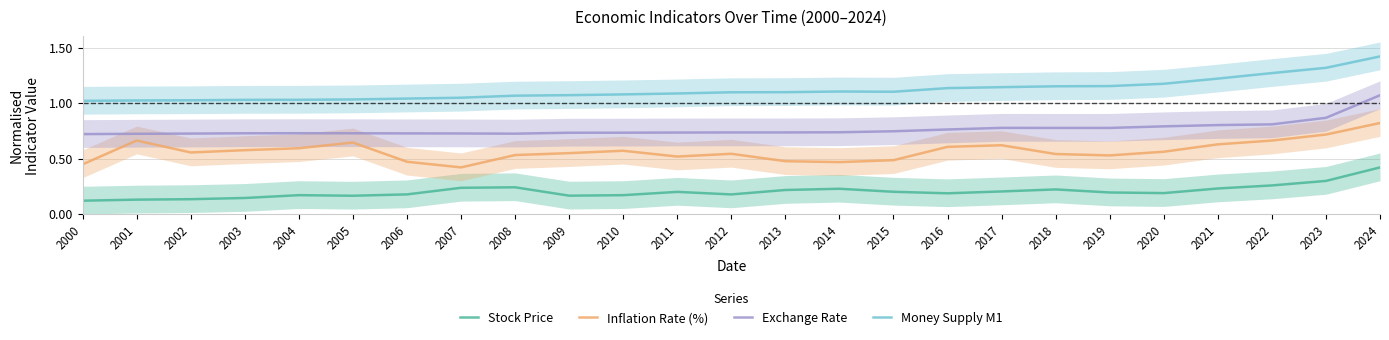

What are all the series names shown in the legend?

Stock Price, Inflation Rate (%), Exchange Rate, Money Supply M1